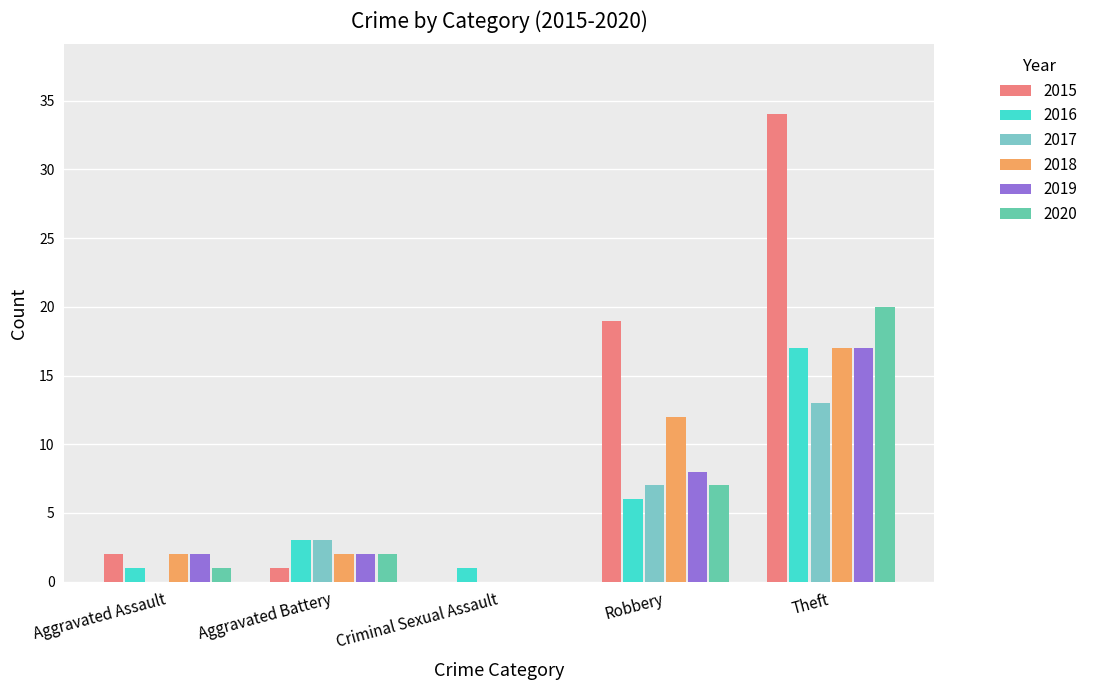

How many data points does each series have?

5